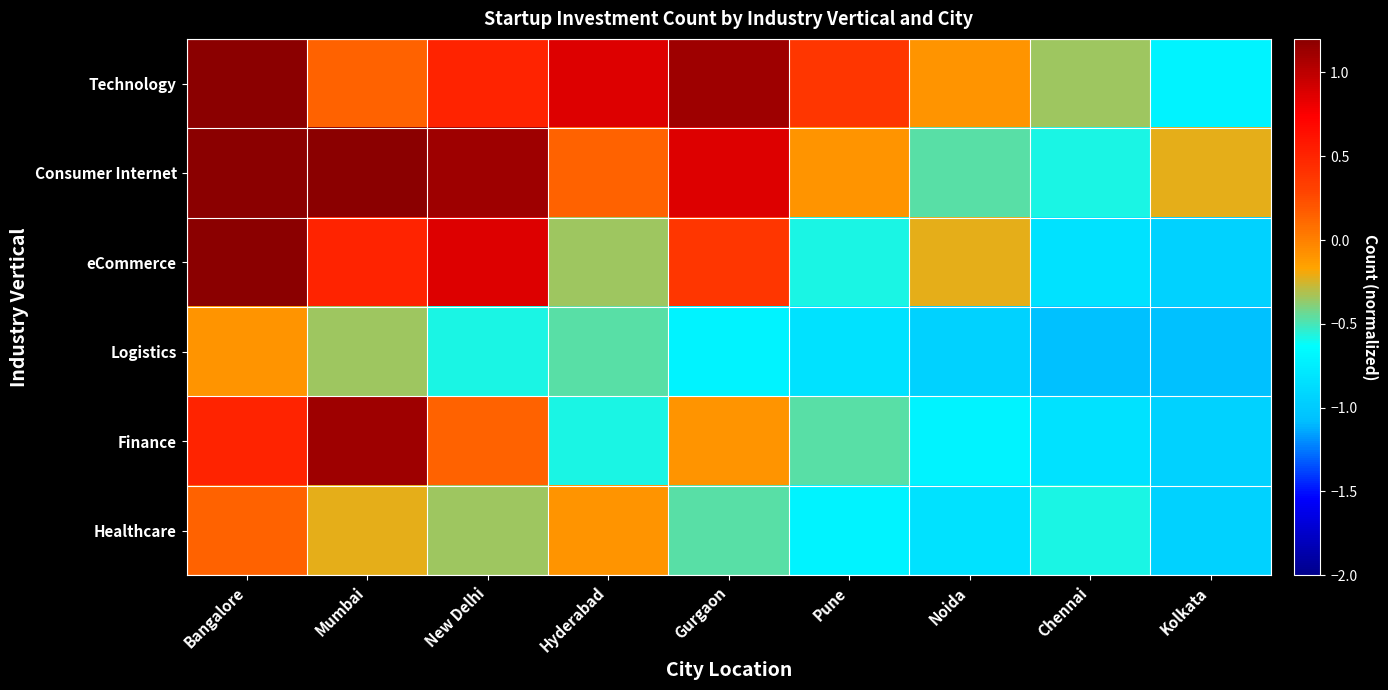

Which has a higher value, Bangalore or Chennai?

Bangalore